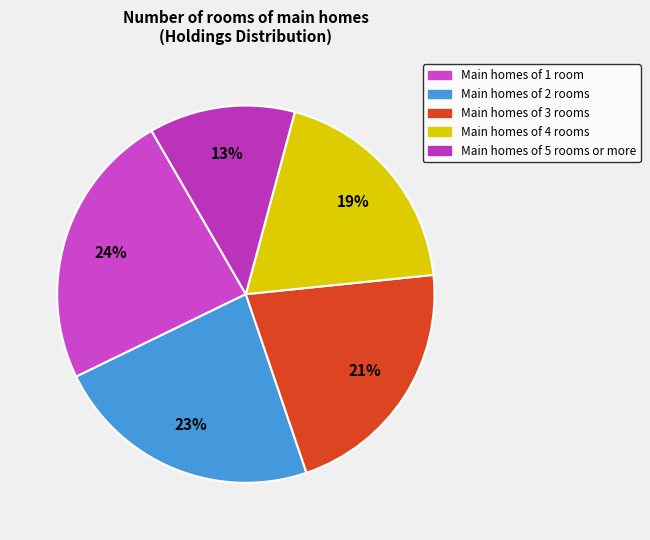

How many segments does this pie chart have?

5